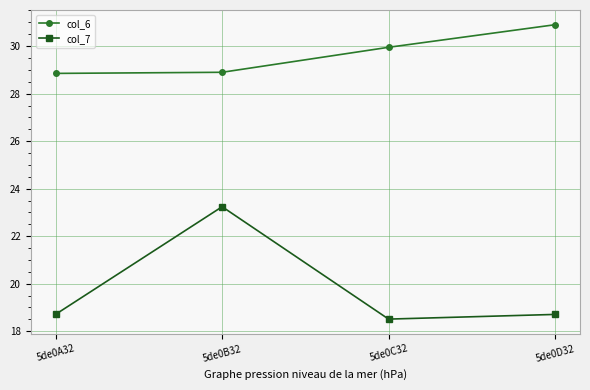

What is the maximum value for col_7?

23.2